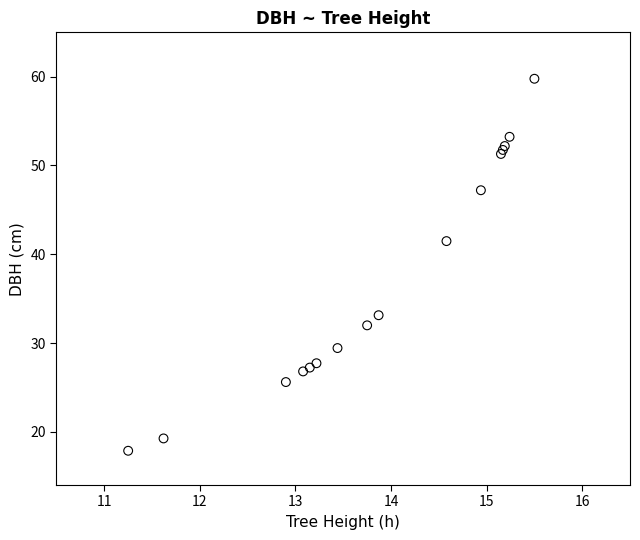

What Y value in the scatter plot is closest to 38?

41.5